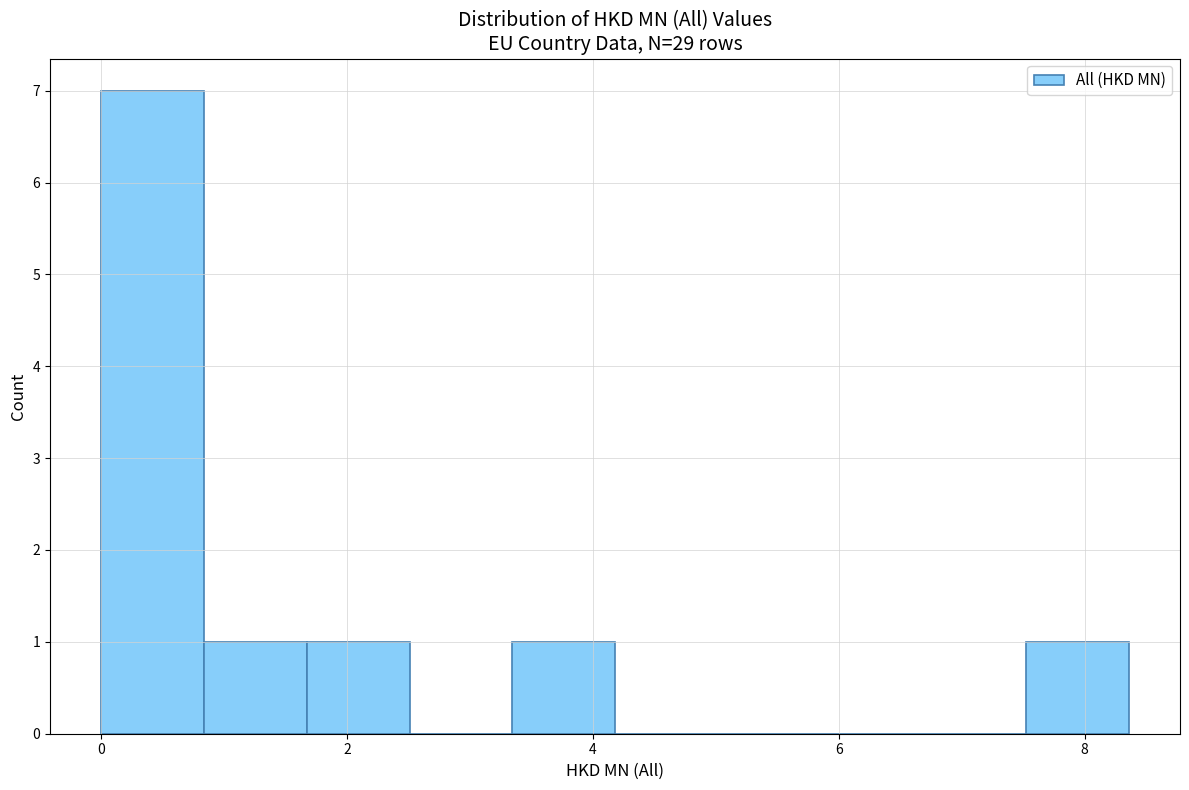

What is the height of the bar covering 0.8 to 1.6 on the x-axis? Neither the bar edges nor the heights are printed on the chart, so give them approximately, as read against the axes.

1